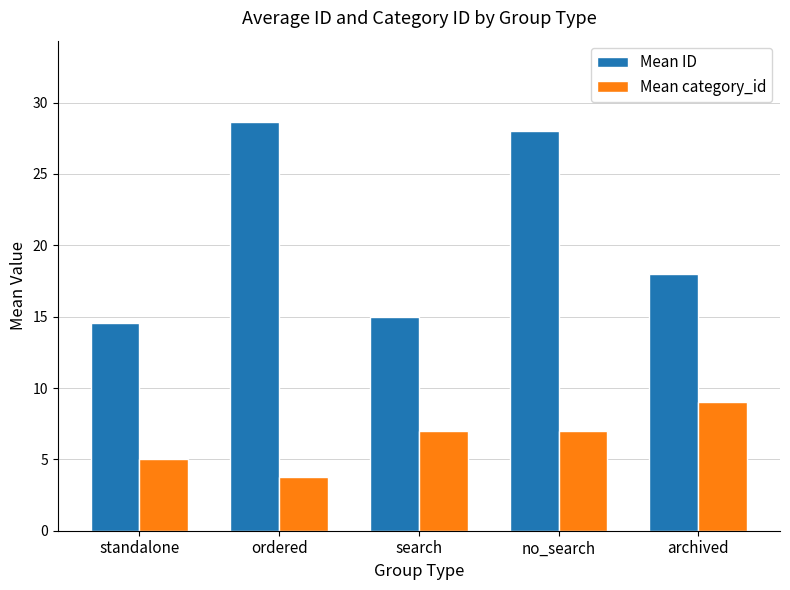

At how many categories does at least one series exceed 24?

2